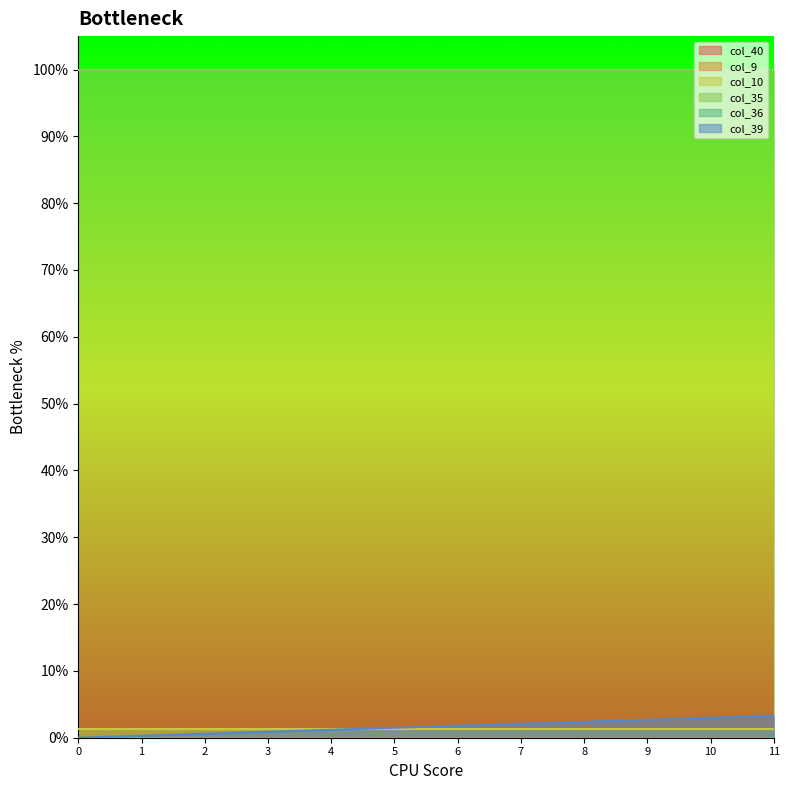

List the series in order of their peak value, lowest first.

col_40, col_9, col_36, col_10, col_39, col_35